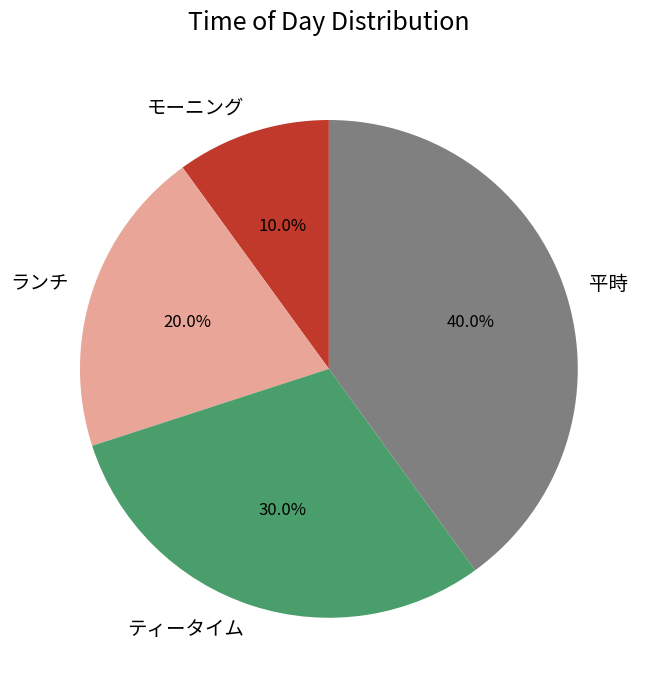

The ランチ slice represents 14% of the pie. True or false?

False